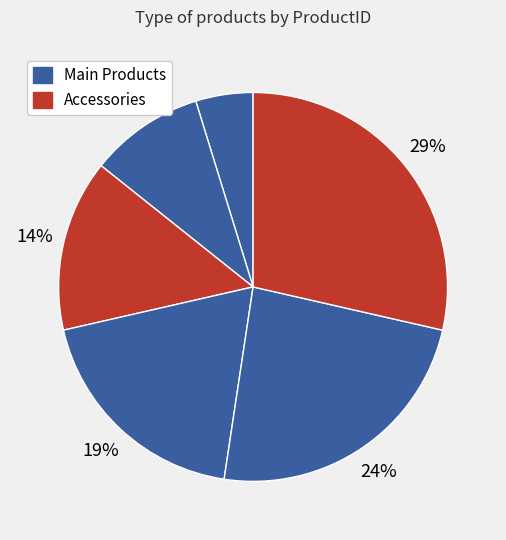

Is there any slice that represents more than half of the pie?

No